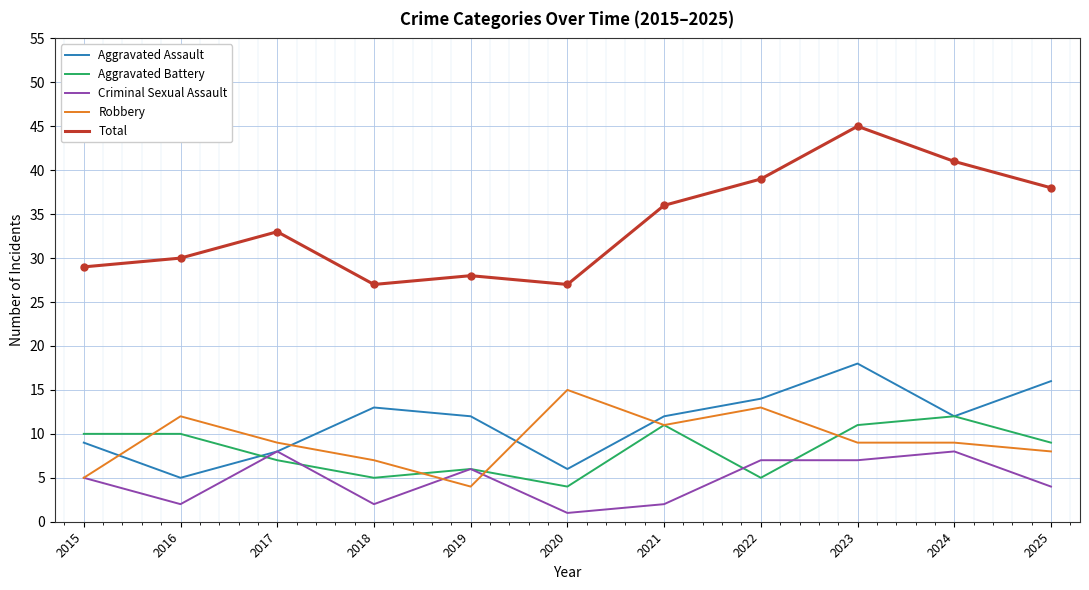

What is the maximum value for Criminal Sexual Assault?

8